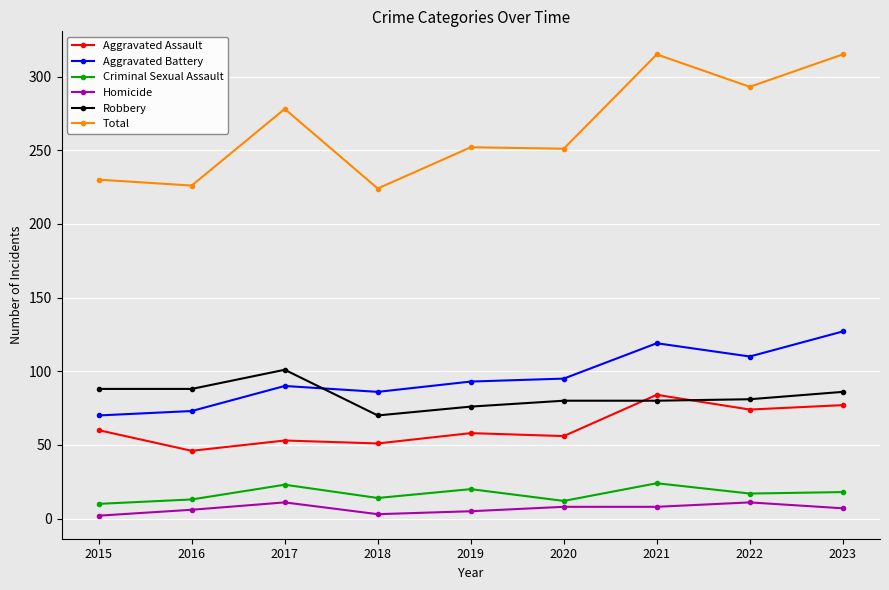

Is the value of Total at 2017 greater than the value of Aggravated Battery at 2018?

Yes